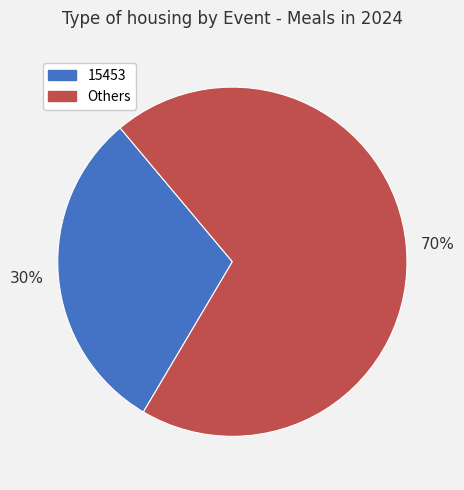

How many segments does this pie chart have?

2